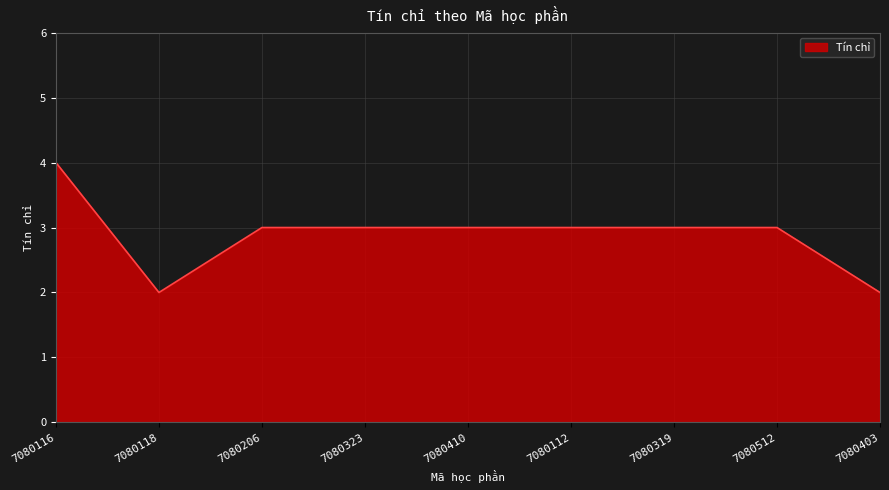

What is the approximate value at 7080112?

3